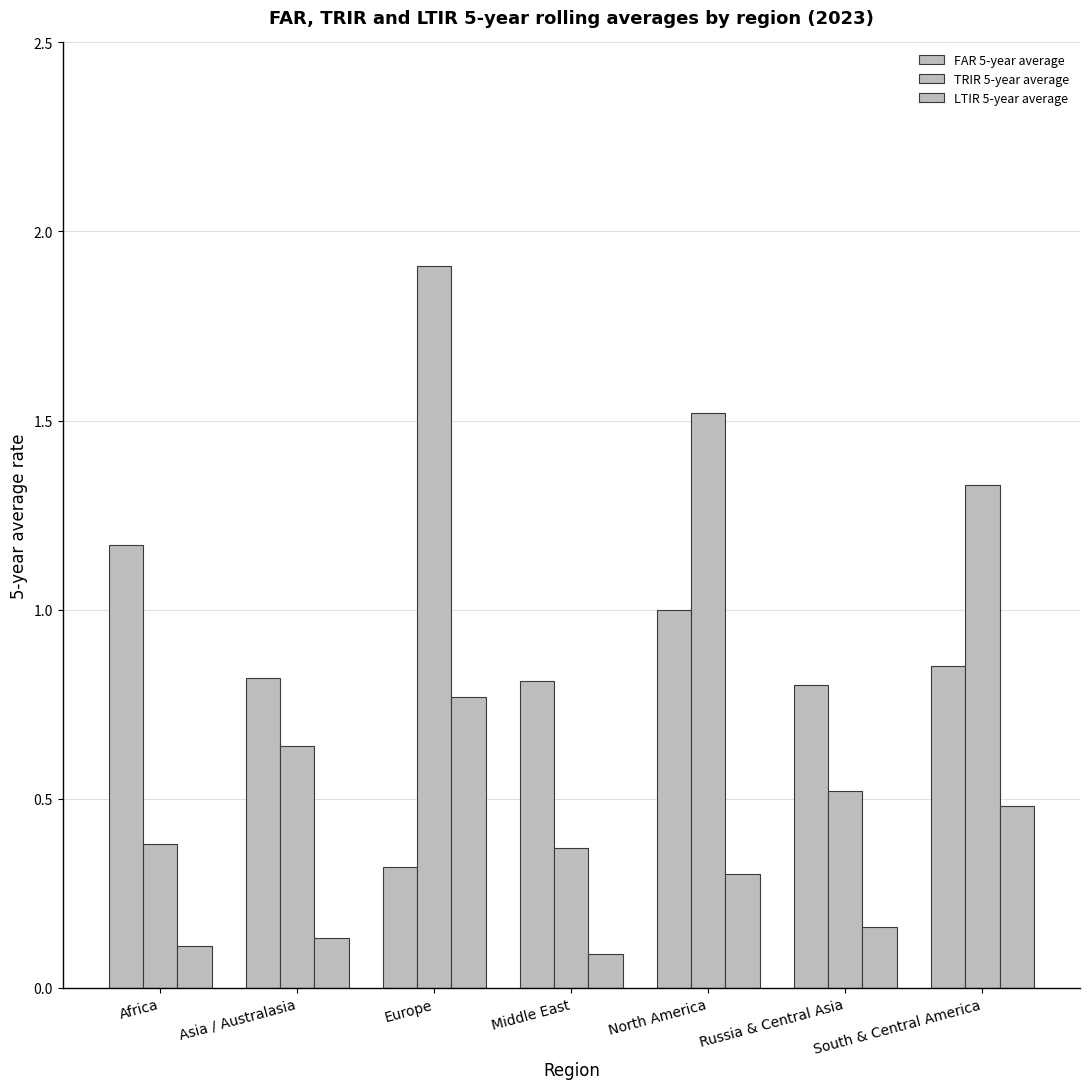

Count the number of categories in the chart.

7